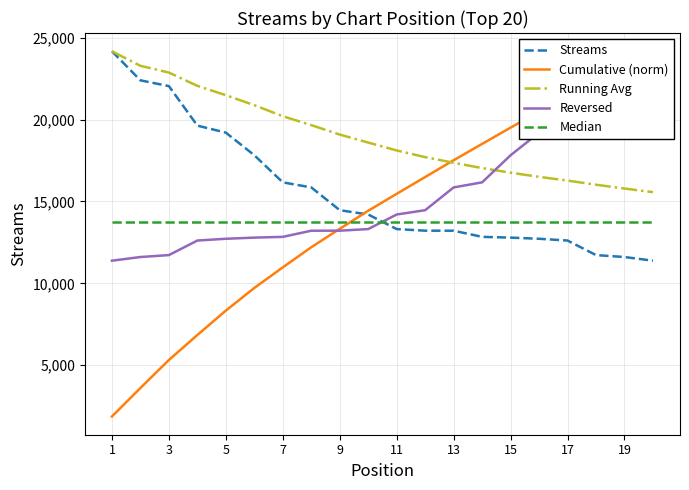

What is the difference between the maximum and second lowest values in the Running Avg series?

8377.9